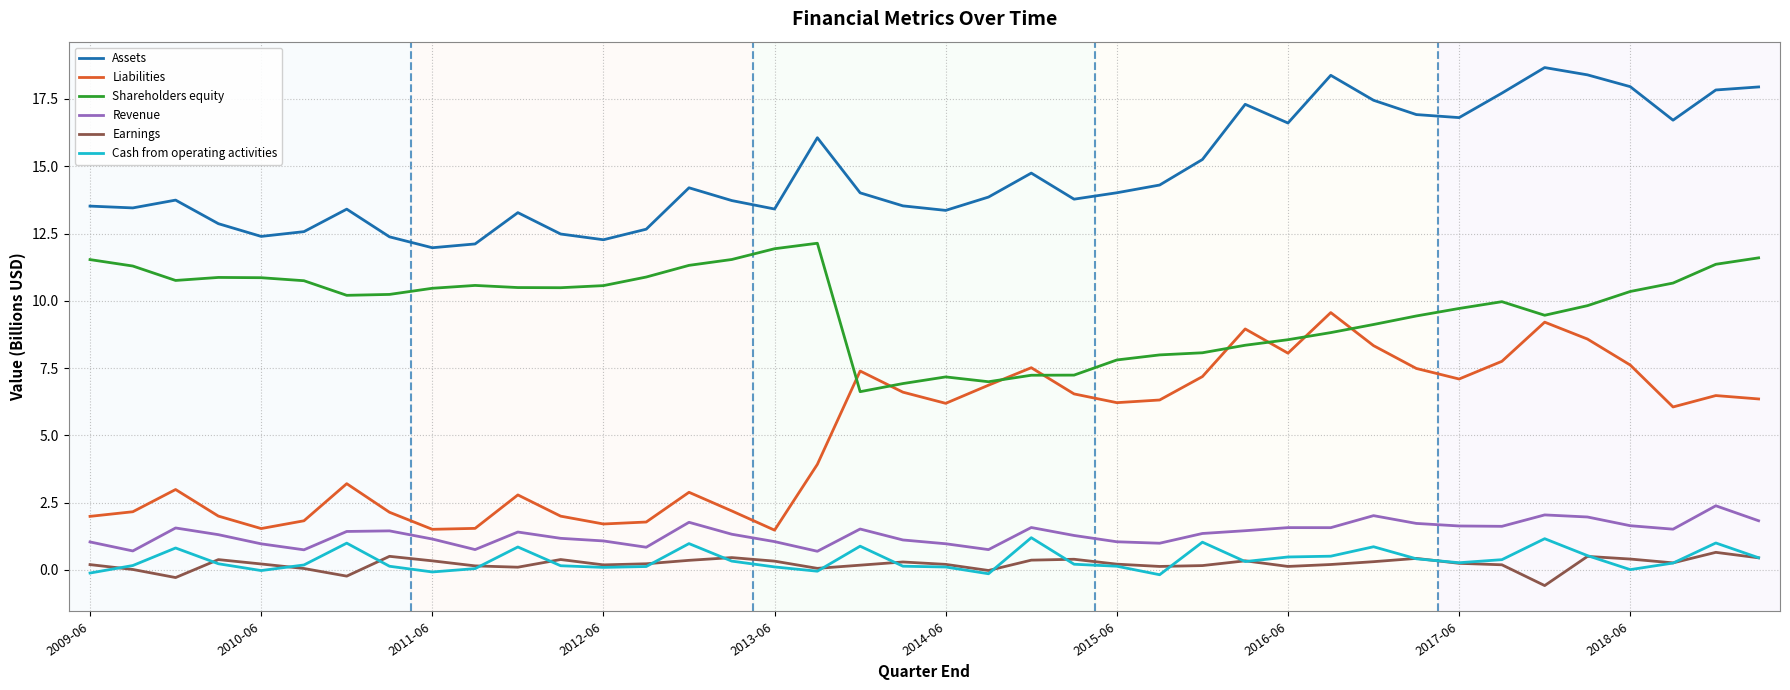

True or false: Shareholders equity and Cash from operating activities intersect in this chart.

False